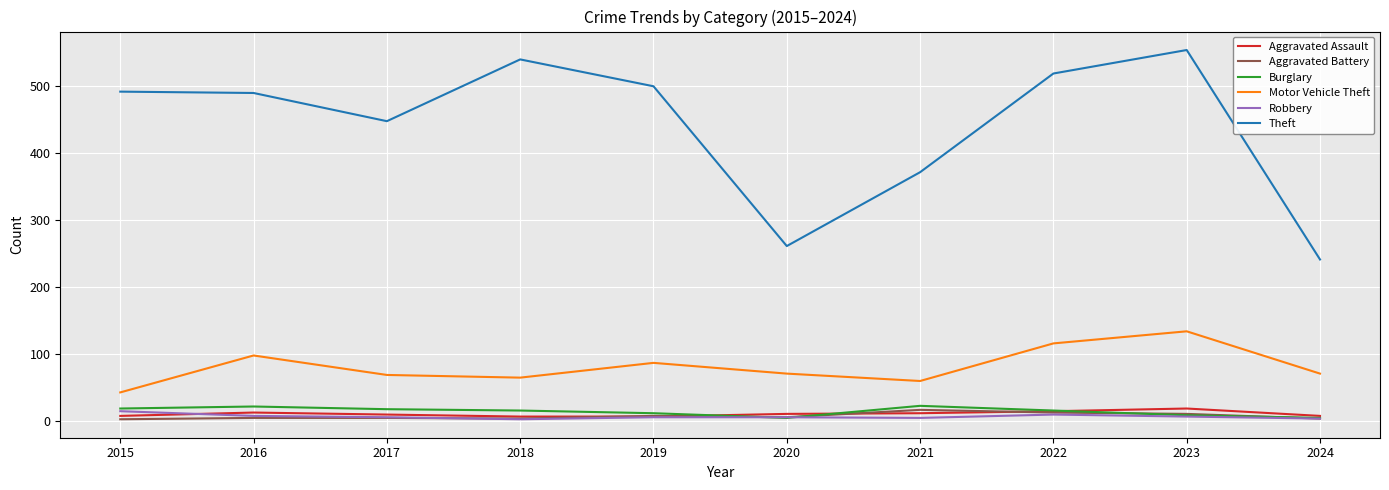

True or false: Robbery and Theft cross at least once.

False